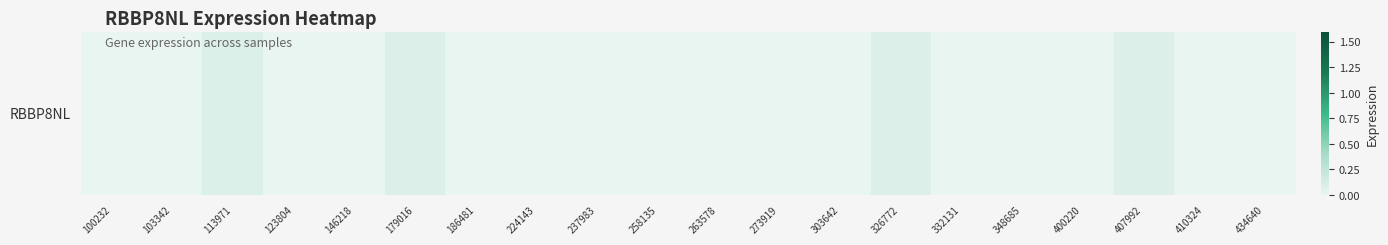

Reading left to right, list all the values displayed in this chart.

100232=0.0	103342=0.0	113971=0.1	123804=0.0	146218=0.0	179016=0.1	186481=0.0	224143=0.0	237983=0.0	258135=0.0	263578=0.0	273919=0.0	303642=0.0	326772=0.1	332131=0.0	348685=0.0	400220=0.0	407992=0.1	410324=0.0	434640=0.0